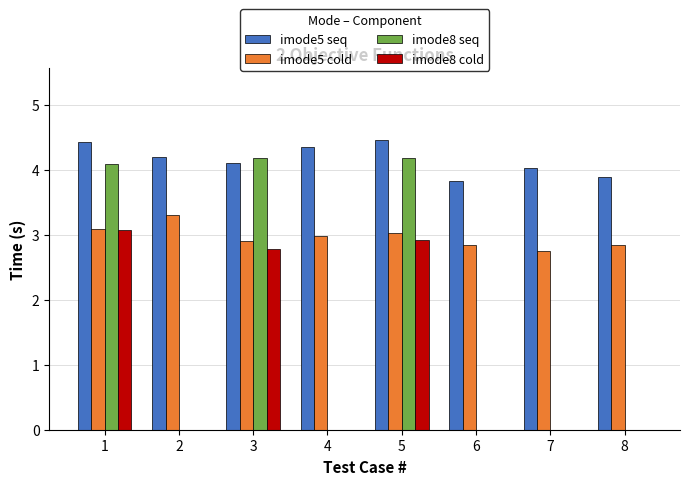

True or false: imode8 seq has a value of 0.0 at 7.

True